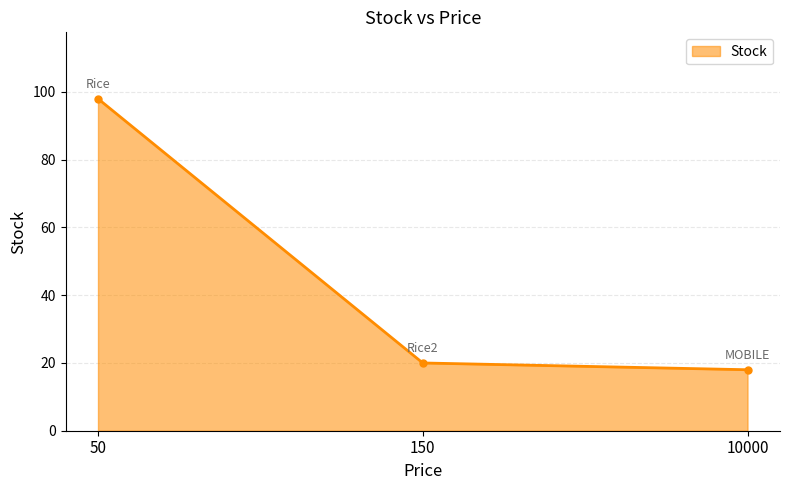

Is it true that the value at 50 is 98?

True